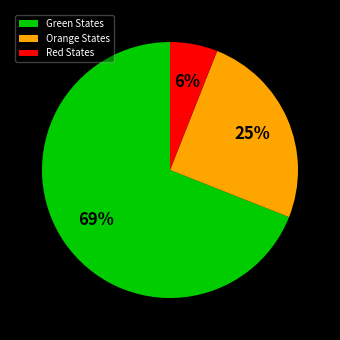

What is the ratio of the value at Orange States to the value at Green States?

0.4